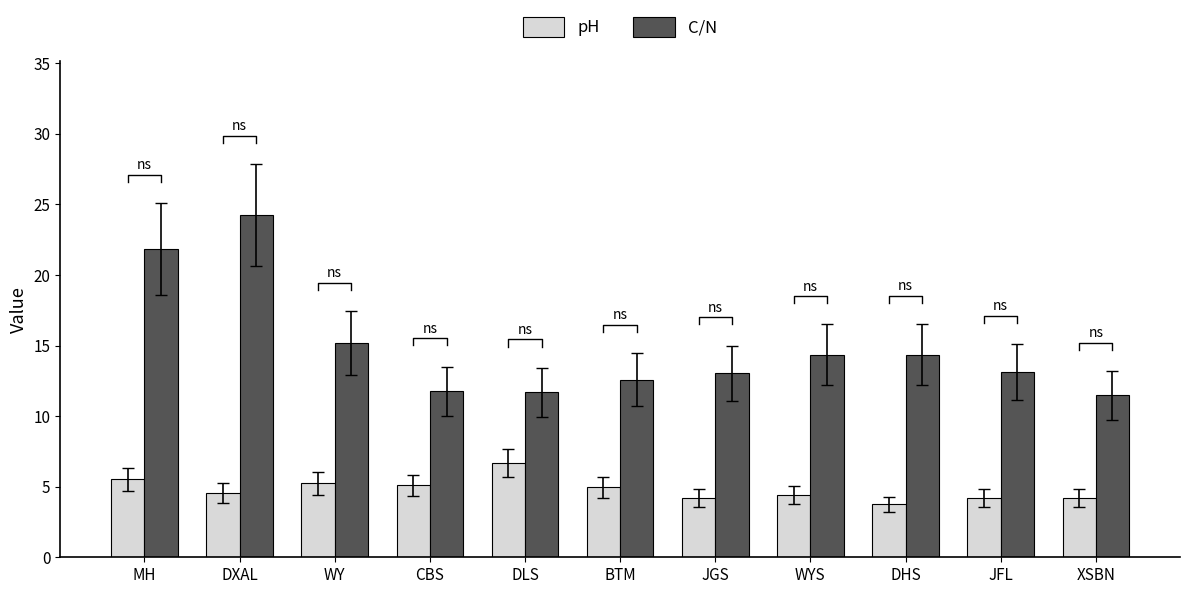

What is the label of the 11th bar from the left?

XSBN